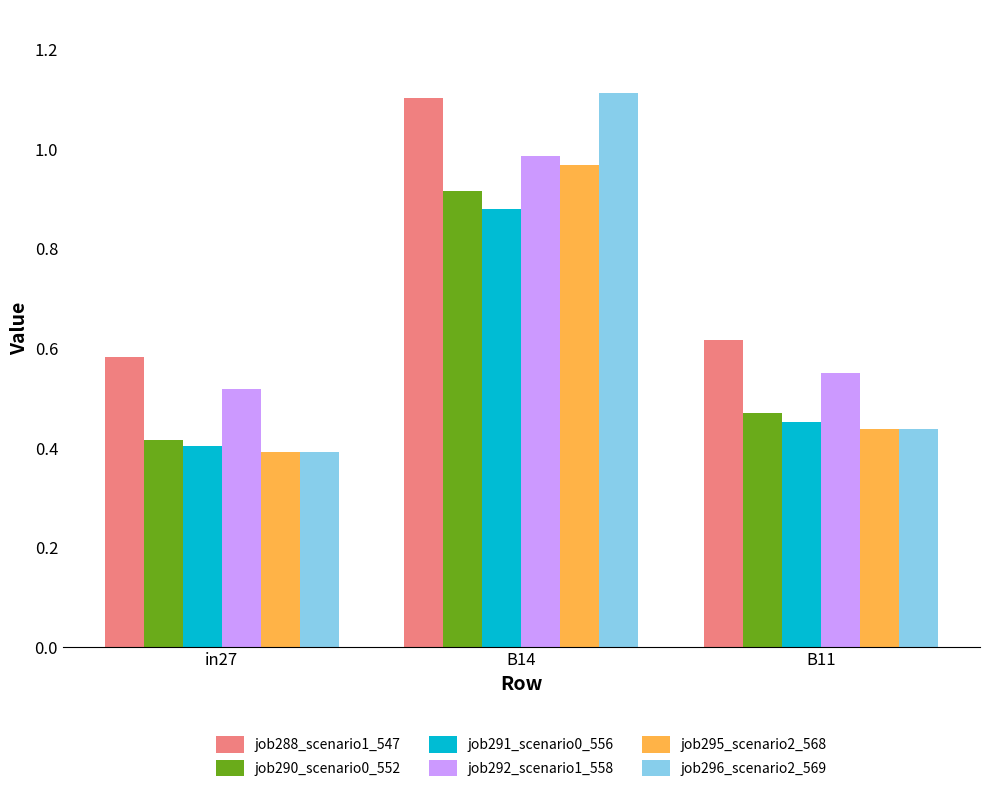

At which category is the sum across all series the highest?

B14